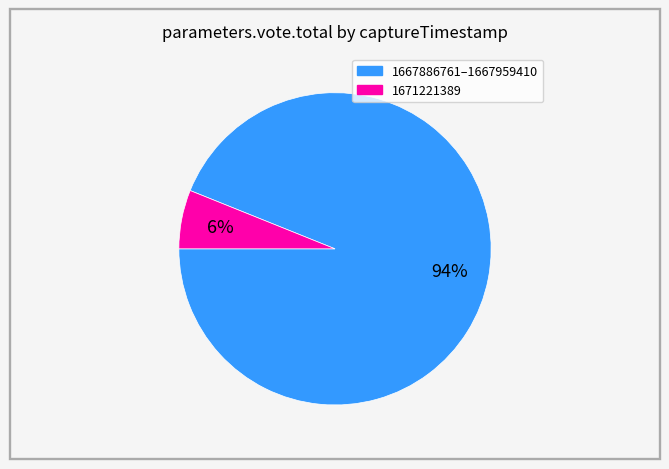

To the nearest percent, what is the difference between the largest and smallest slice percentages?

88%